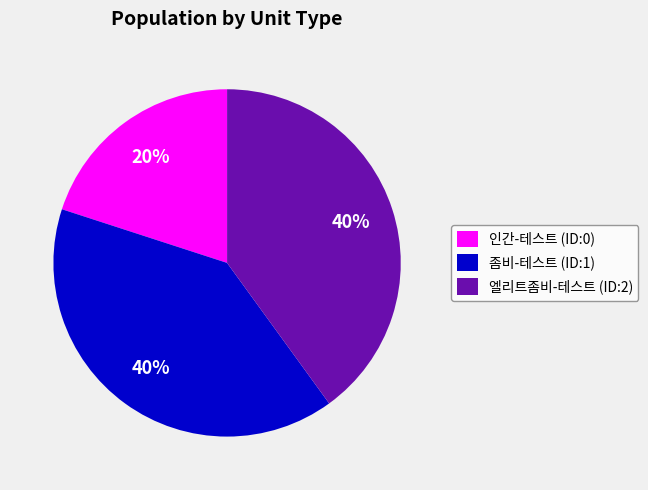

What percentage is the 좀비-테스트 (ID:1) slice, to the nearest percent?

40%